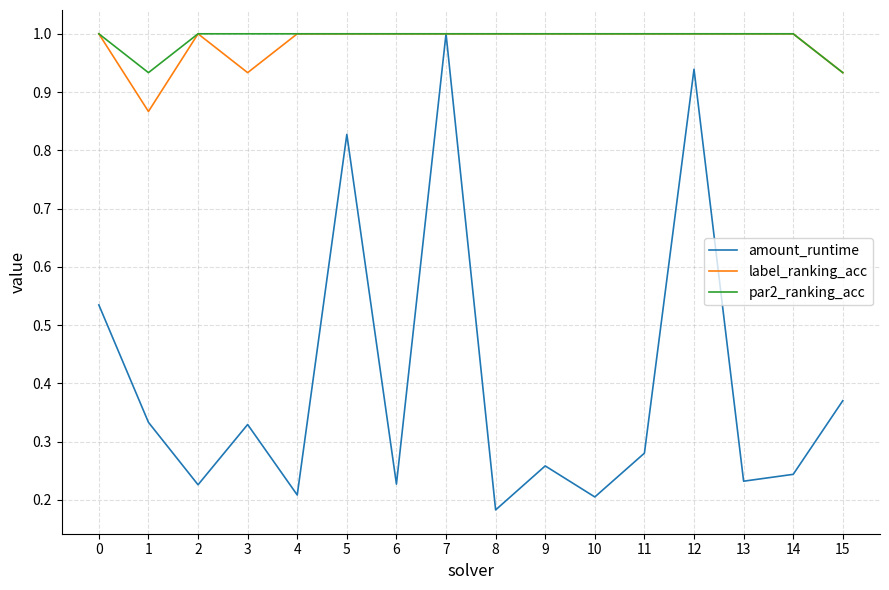

Which series has the largest range (max minus min)?

amount_runtime